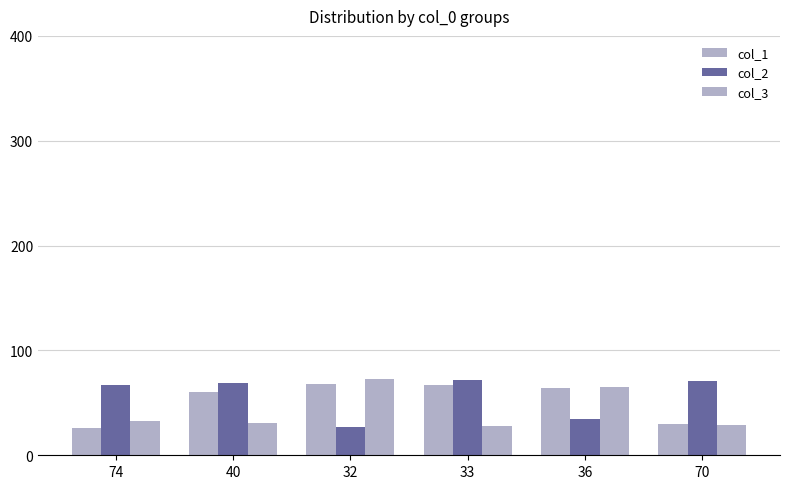

What is the value of the col_3 bar at the 2nd from the left?

31